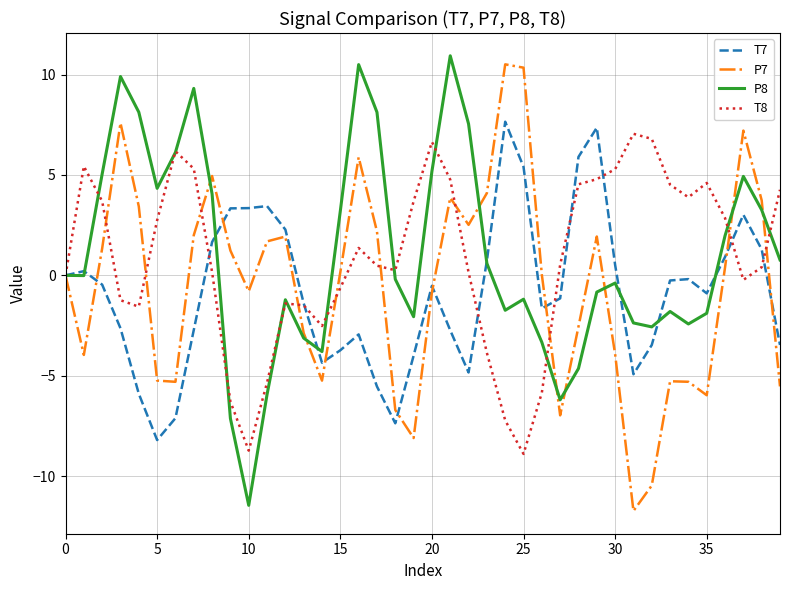

What is the minimum value shown in the chart?

-11.7